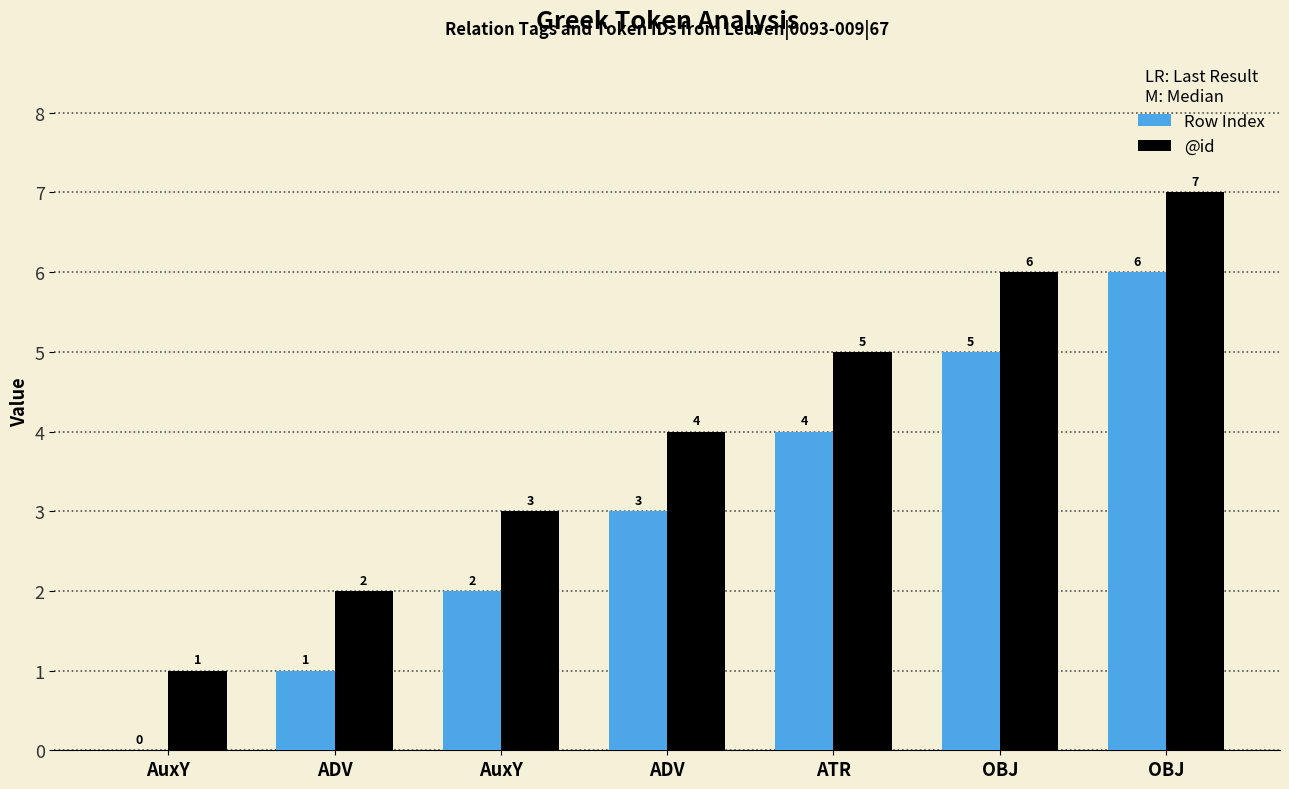

How many categories are shown in the chart?

7